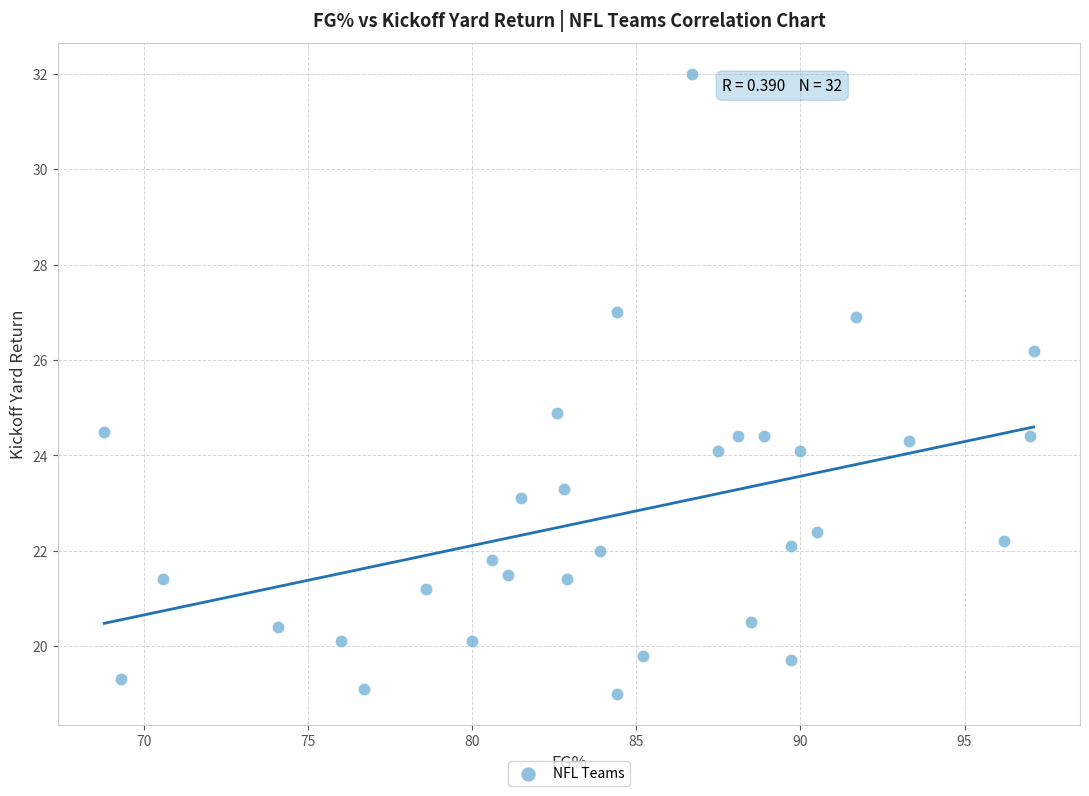

What is the range of X values (max minus min)?

28.3